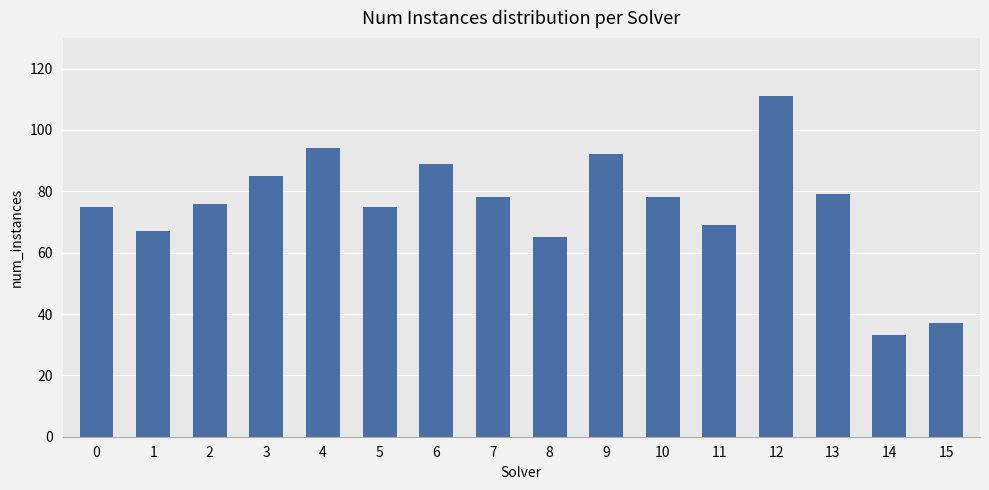

Are the bars horizontal?

No